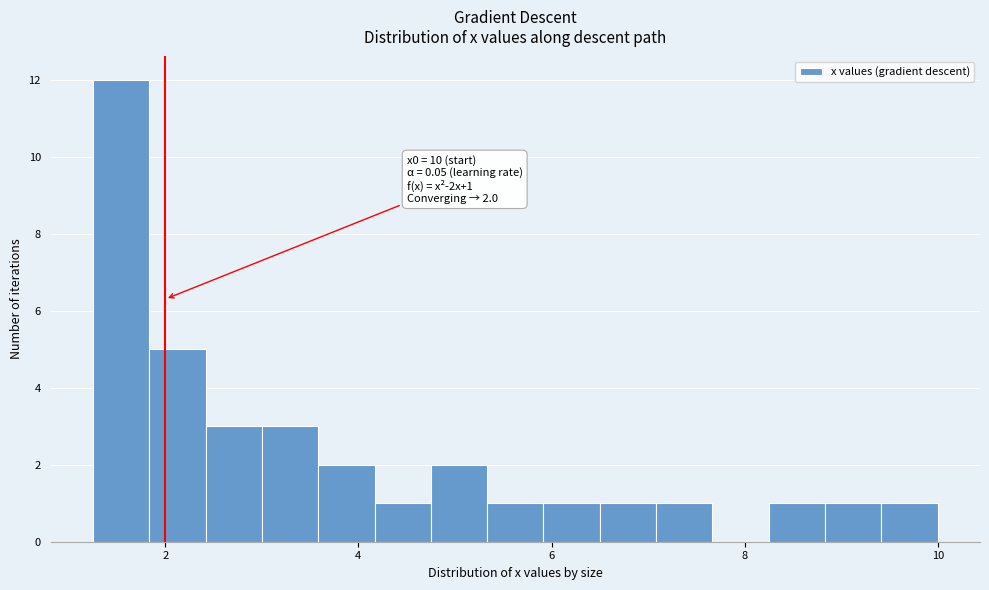

Read against the x-axis, roughly where is the centre of the tallest bar?

1.6